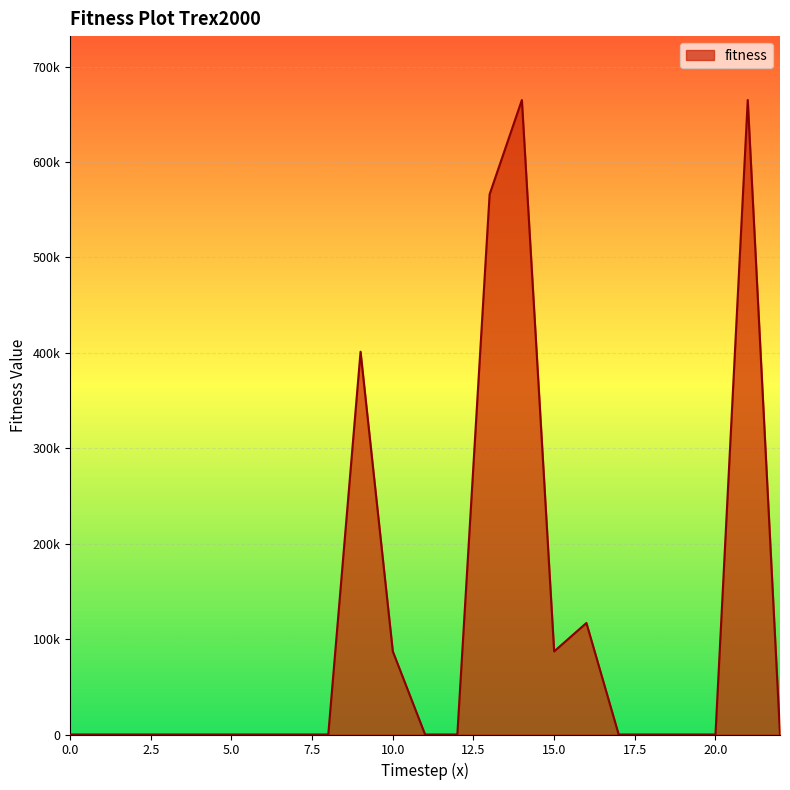

Does the chart display data point markers on the line(s)?

No